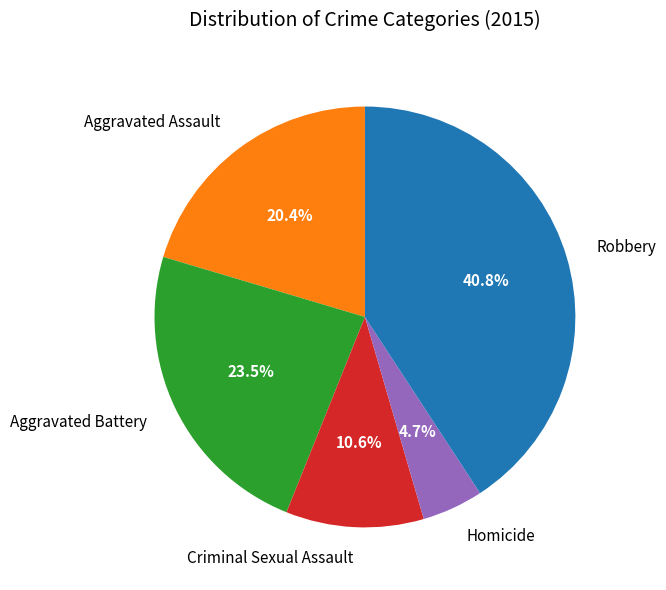

Is Robbery the majority of the pie?

No